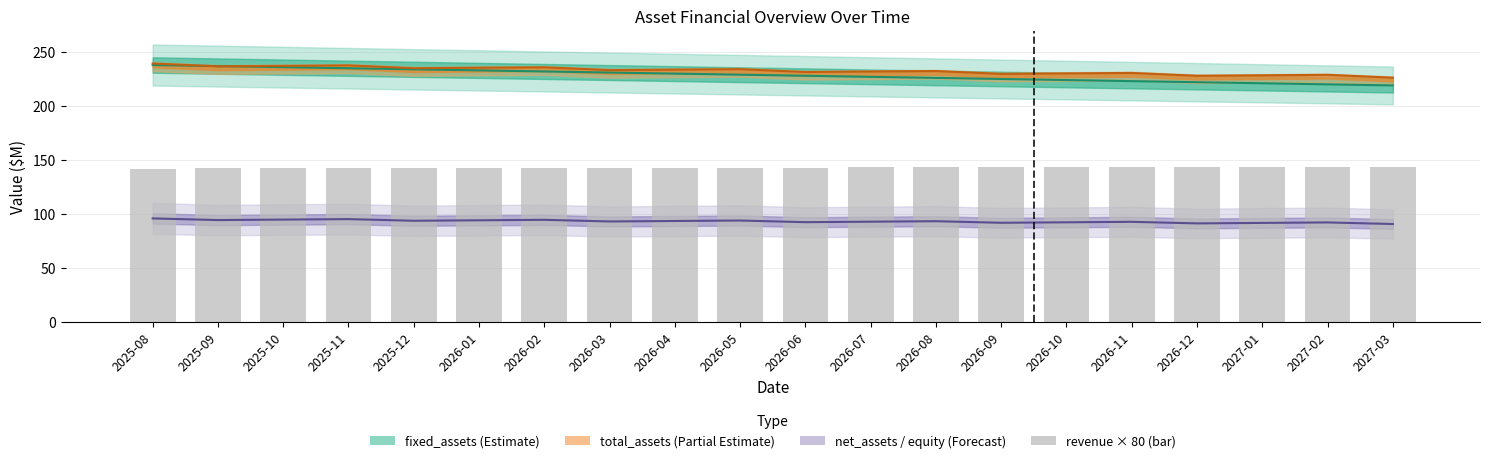

Reading left to right, list all the values displayed in this chart.

2025-08=141.7	2025-09=141.8	2025-10=141.9	2025-11=142.0	2025-12=142.1	2026-01=142.2	2026-02=142.3	2026-03=142.4	2026-04=142.5	2026-05=142.7	2026-06=142.8	2026-07=142.9	2026-08=143.0	2026-09=143.1	2026-10=143.2	2026-11=143.3	2026-12=143.4	2027-01=143.5	2027-02=143.6	2027-03=143.7